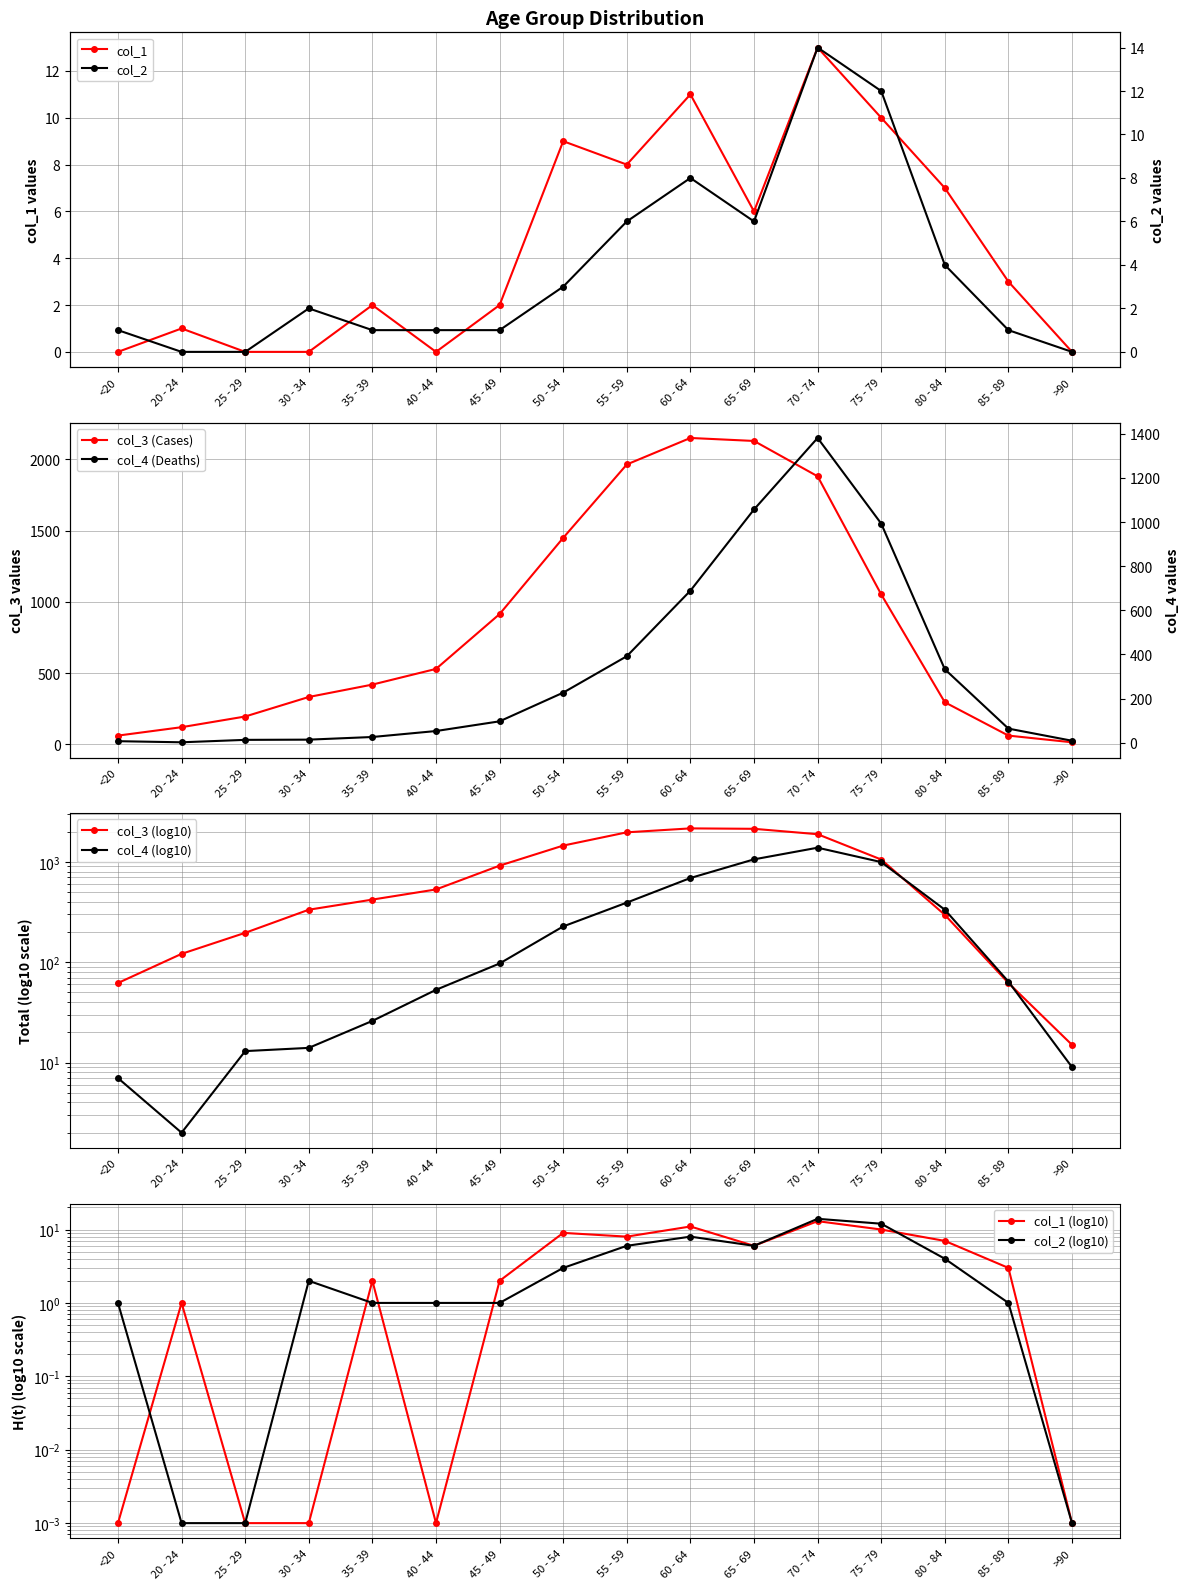

True or false: col_1 has more than 1 interior local peaks.

True